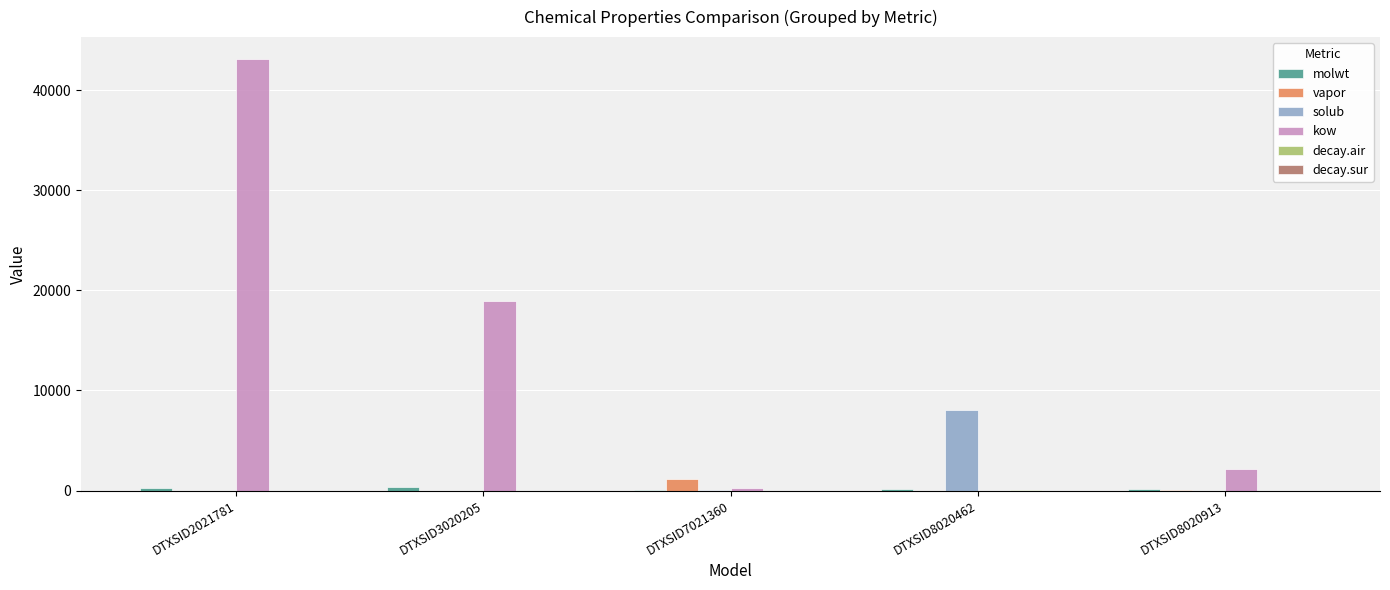

Is the value of solub at DTXSID3020205 greater than the value of vapor at DTXSID7021360?

No